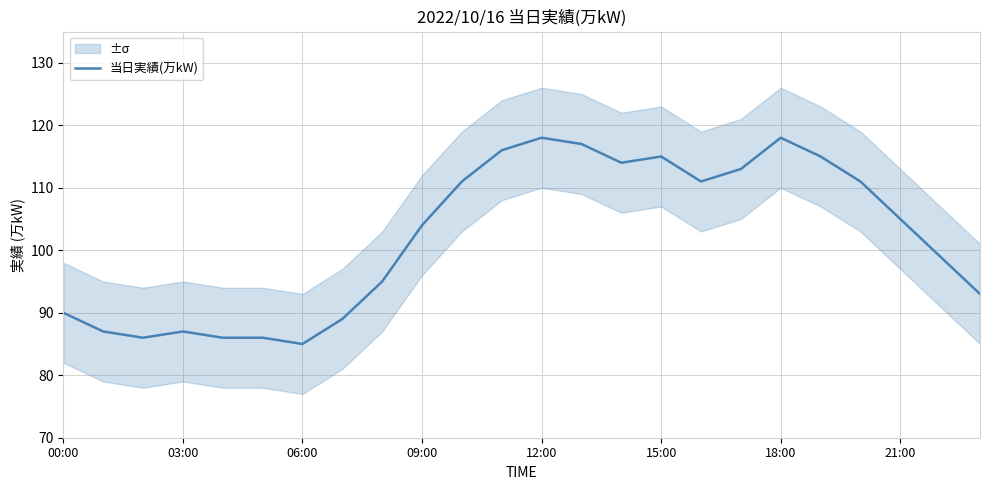

Is this an area chart (filled region under the line)?

No